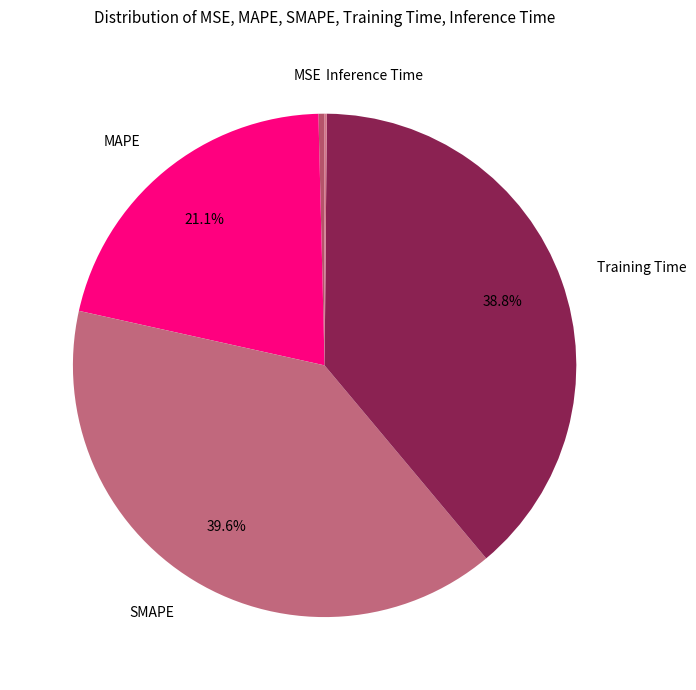

Is there any slice that represents more than half of the pie?

No